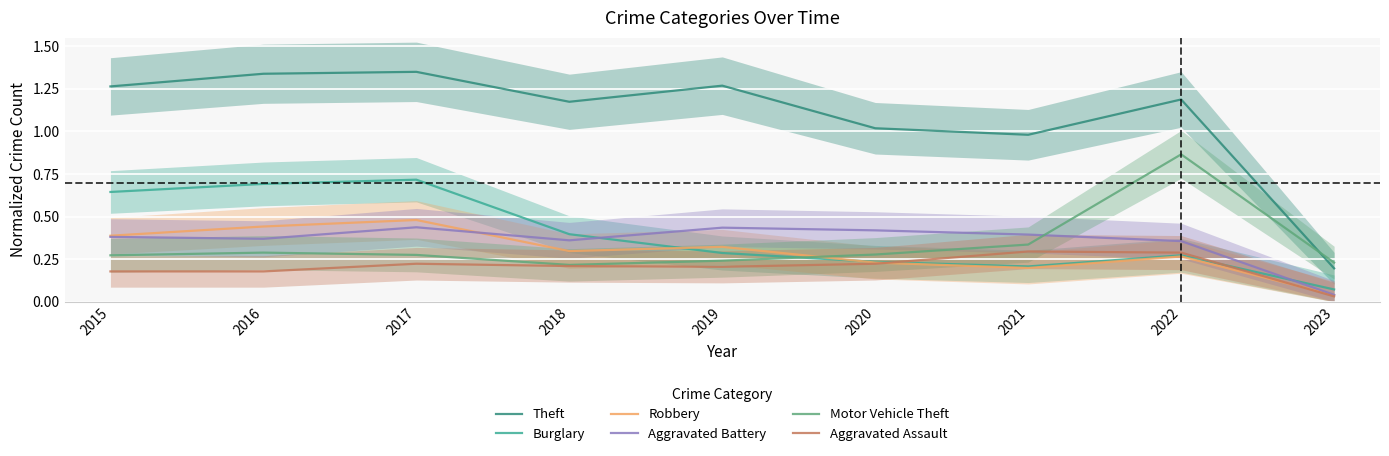

Reading left to right, extract all data points from this chart.

Theft: 2015=1.3	2016=1.3	2017=1.4	2018=1.2	2019=1.3	2020=1.0	2021=1.0	2022=1.2	2023=0.2
Burglary: 2015=0.6	2016=0.7	2017=0.7	2018=0.4	2019=0.3	2020=0.2	2021=0.2	2022=0.3	2023=0.1
Robbery: 2015=0.4	2016=0.4	2017=0.5	2018=0.3	2019=0.3	2020=0.2	2021=0.2	2022=0.3	2023=0.0
Aggravated Battery: 2015=0.4	2016=0.4	2017=0.4	2018=0.4	2019=0.4	2020=0.4	2021=0.4	2022=0.4	2023=0.0
Motor Vehicle Theft: 2015=0.3	2016=0.3	2017=0.3	2018=0.2	2019=0.2	2020=0.3	2021=0.3	2022=0.9	2023=0.2
Aggravated Assault: 2015=0.2	2016=0.2	2017=0.2	2018=0.2	2019=0.2	2020=0.2	2021=0.3	2022=0.3	2023=0.0